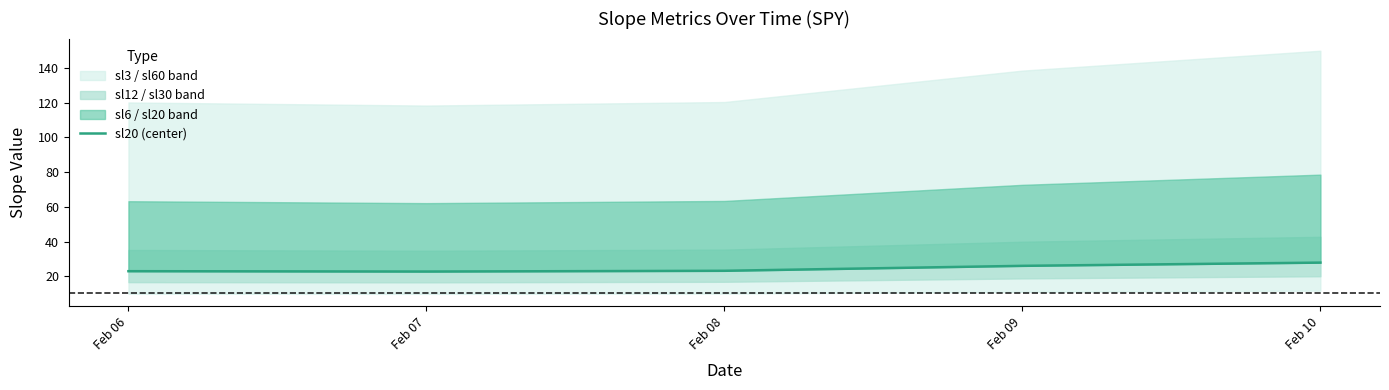

Reading left to right, extract all data points from this chart.

22.9	22.7	23.1	26.0	27.8